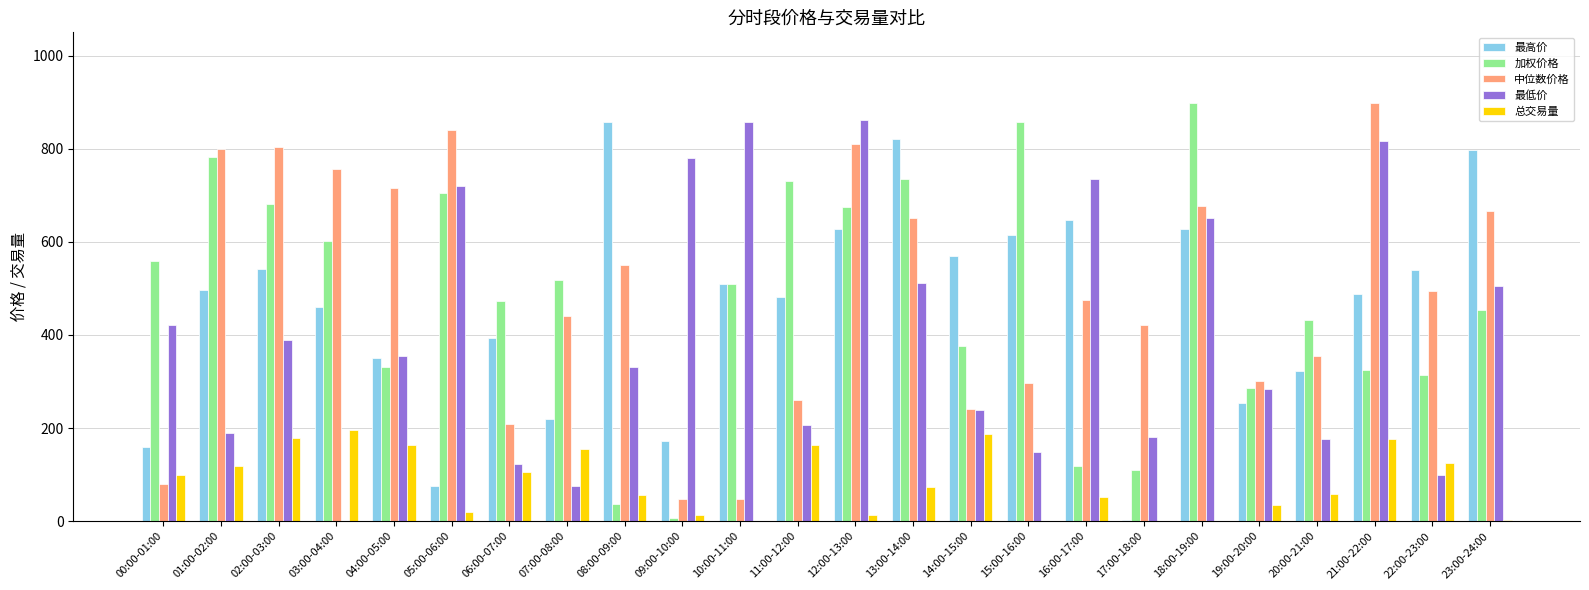

True or false: 最高价 has a value of 173.0 at 09:00-10:00.

True